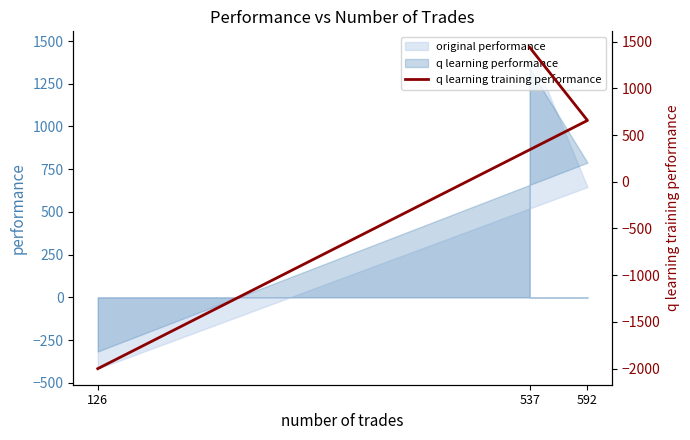

What is the change in value from 592 to 126?

-2656.4